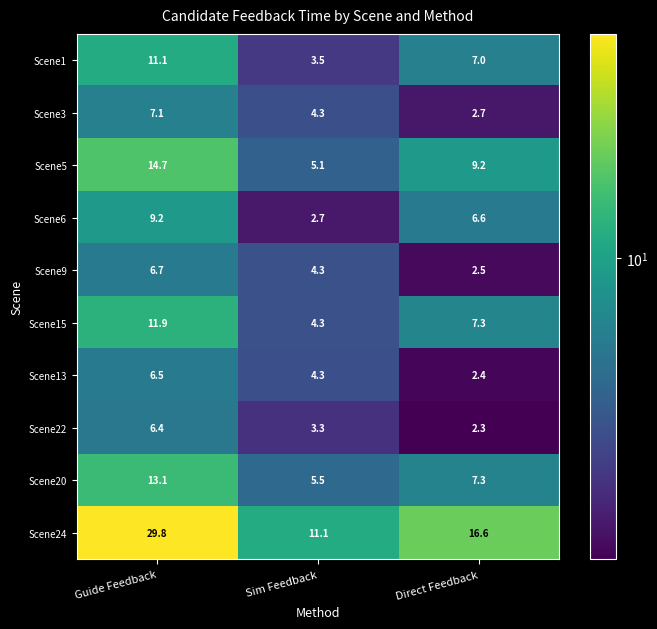

Reading left to right, what are all the values shown in this chart?

Scene1: 11.1	3.5	7.0
Scene3: 7.1	4.3	2.7
Scene5: 14.7	5.1	9.2
Scene6: 9.2	2.7	6.6
Scene9: 6.7	4.3	2.5
Scene15: 11.9	4.3	7.3
Scene13: 6.5	4.3	2.4
Scene22: 6.4	3.3	2.3
Scene20: 13.1	5.5	7.3
Scene24: 29.8	11.1	16.6